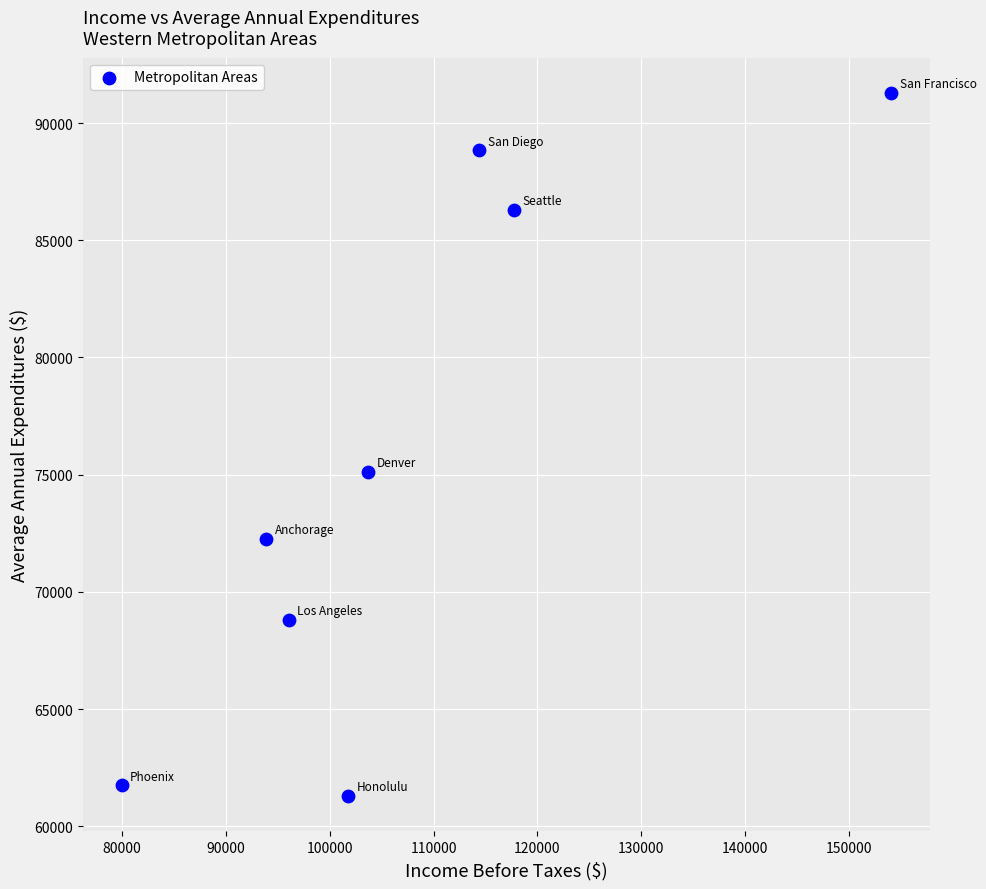

What Y value in the scatter plot is closest to 76290?

75132